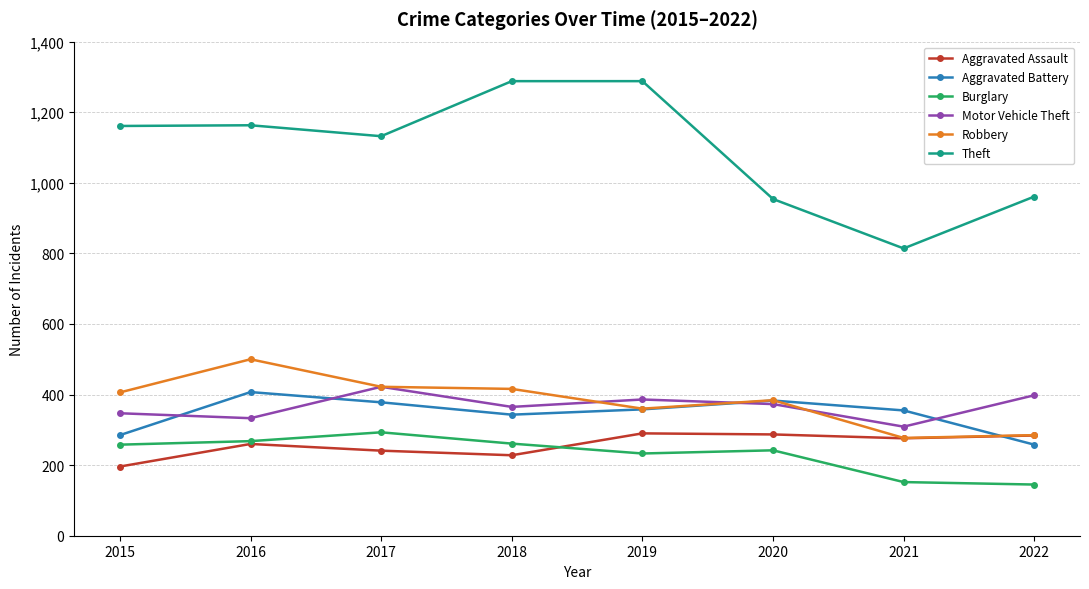

What is the difference between the maximum and minimum values in the Burglary series?

148